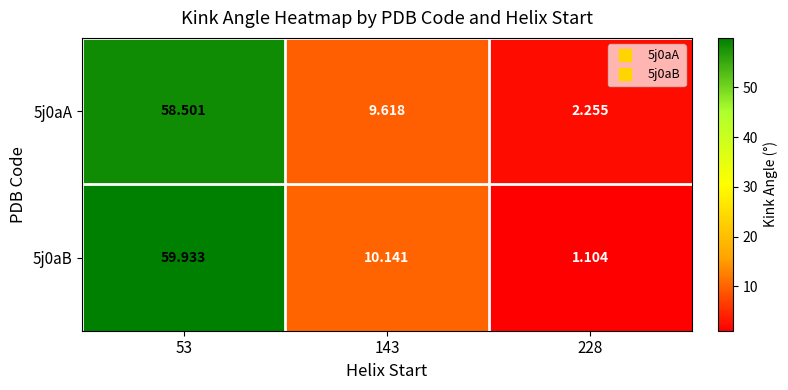

Is the value of 5j0aB at 143 greater than the value of 5j0aA at 228?

Yes